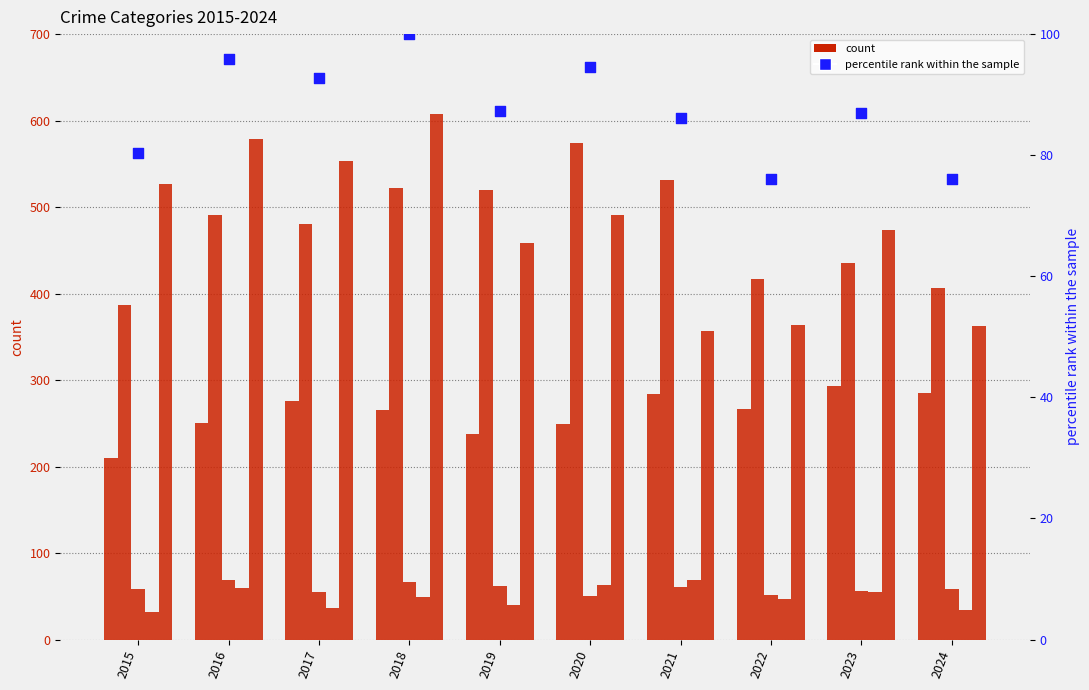

Which series has the largest Y range (max minus min)?

Robbery